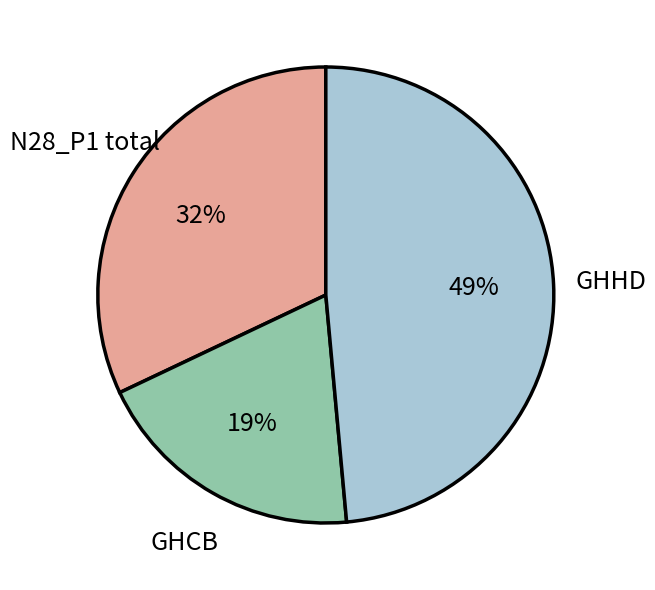

To the nearest percent, what is the average slice percentage?

33%